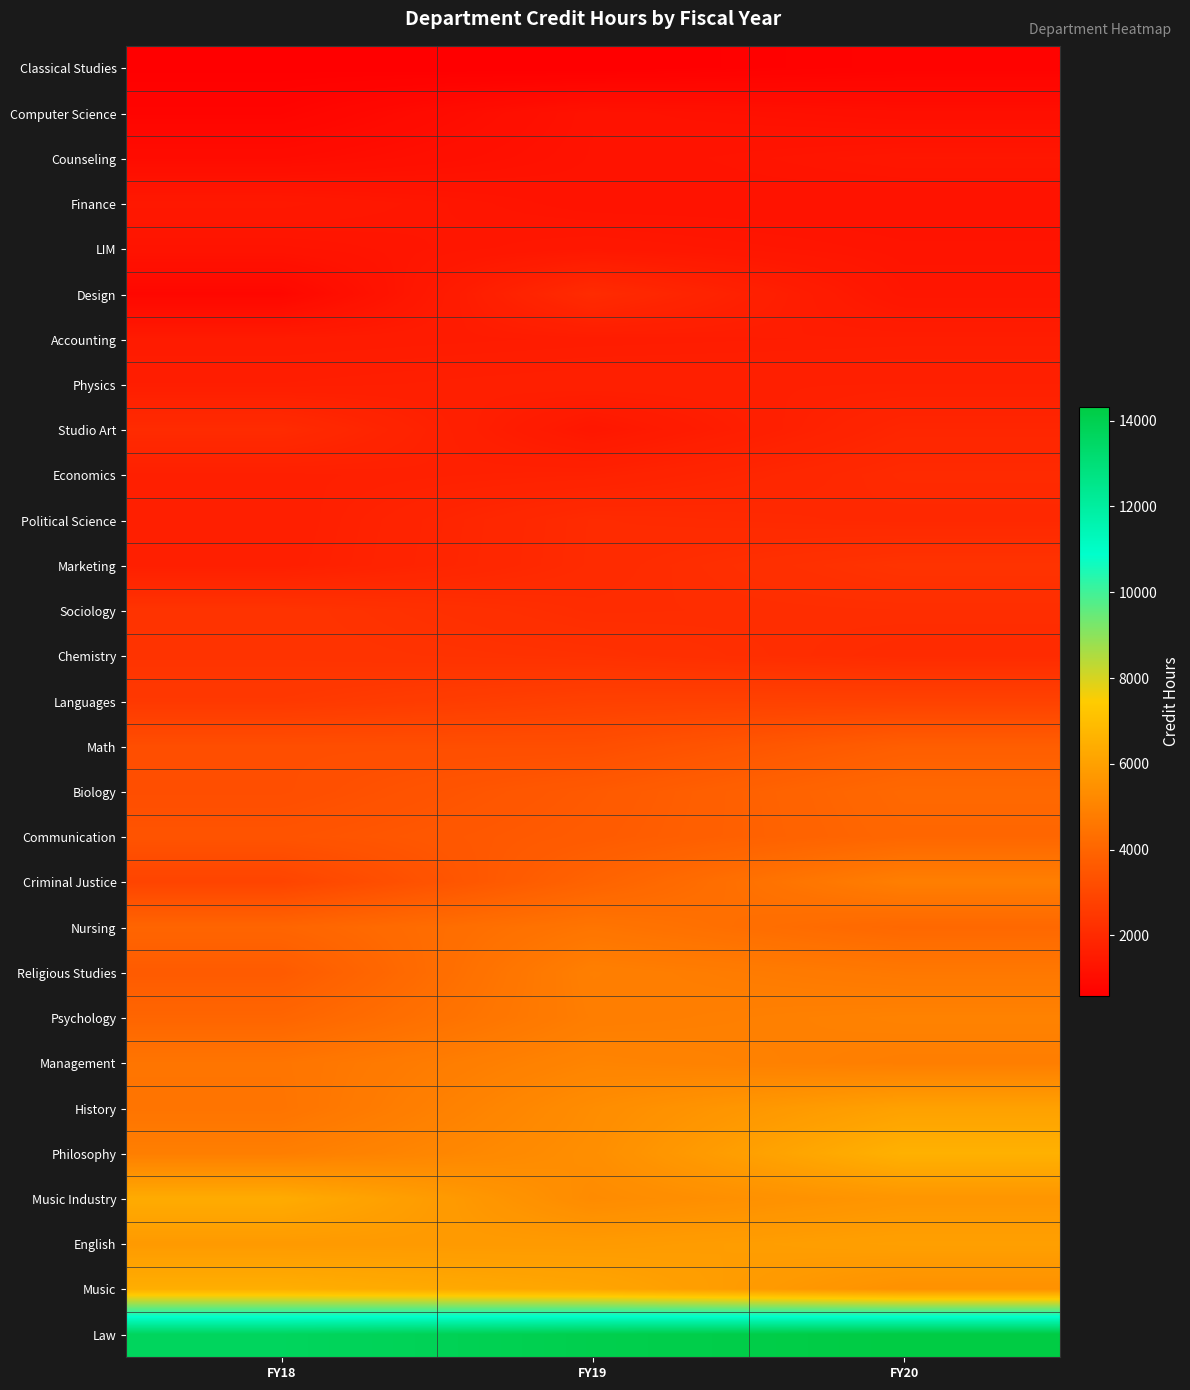

What is the total value across all series at FY19?

100996.5